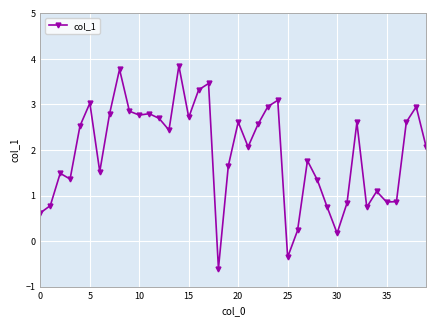

What is the value of the 4th point from the left?

1.4